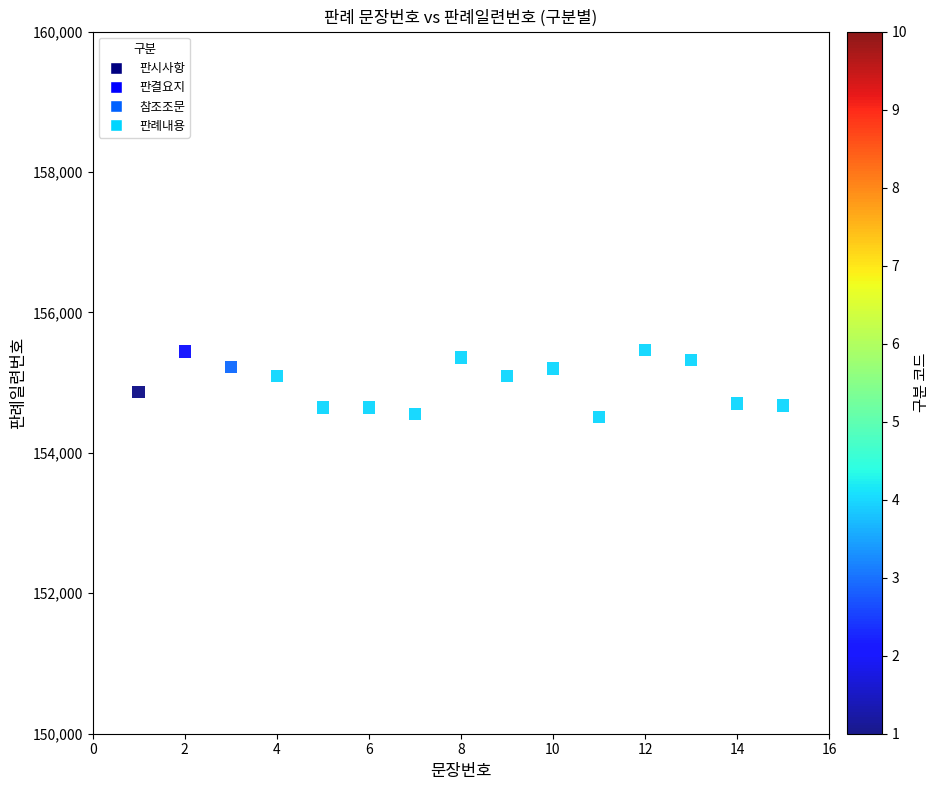

What is the range of Y values (max minus min)?

949.3